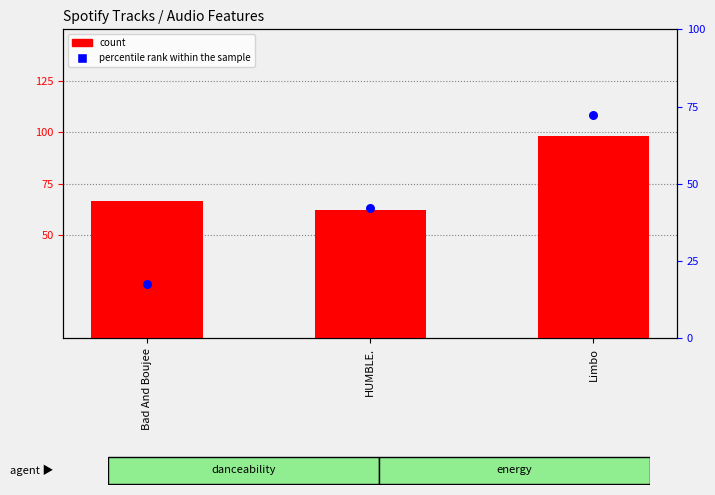

Which series reaches the minimum Y coordinate?

percentile rank within the sample